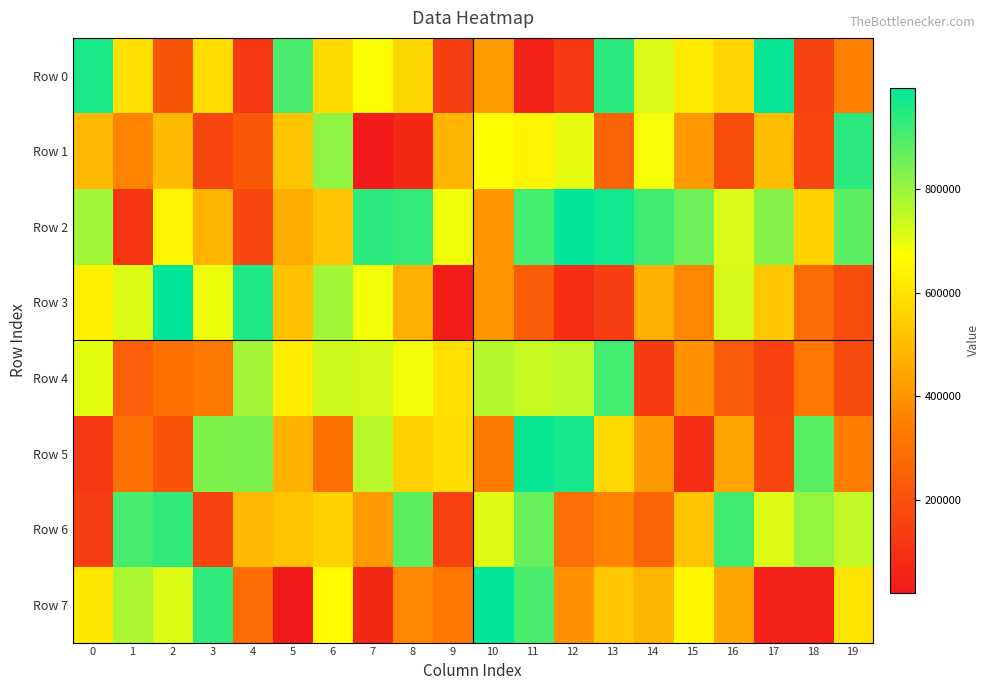

Rank the series at 11 from highest to lowest value.

Row 5, Row 2, Row 7, Row 6, Row 4, Row 1, Row 3, Row 0